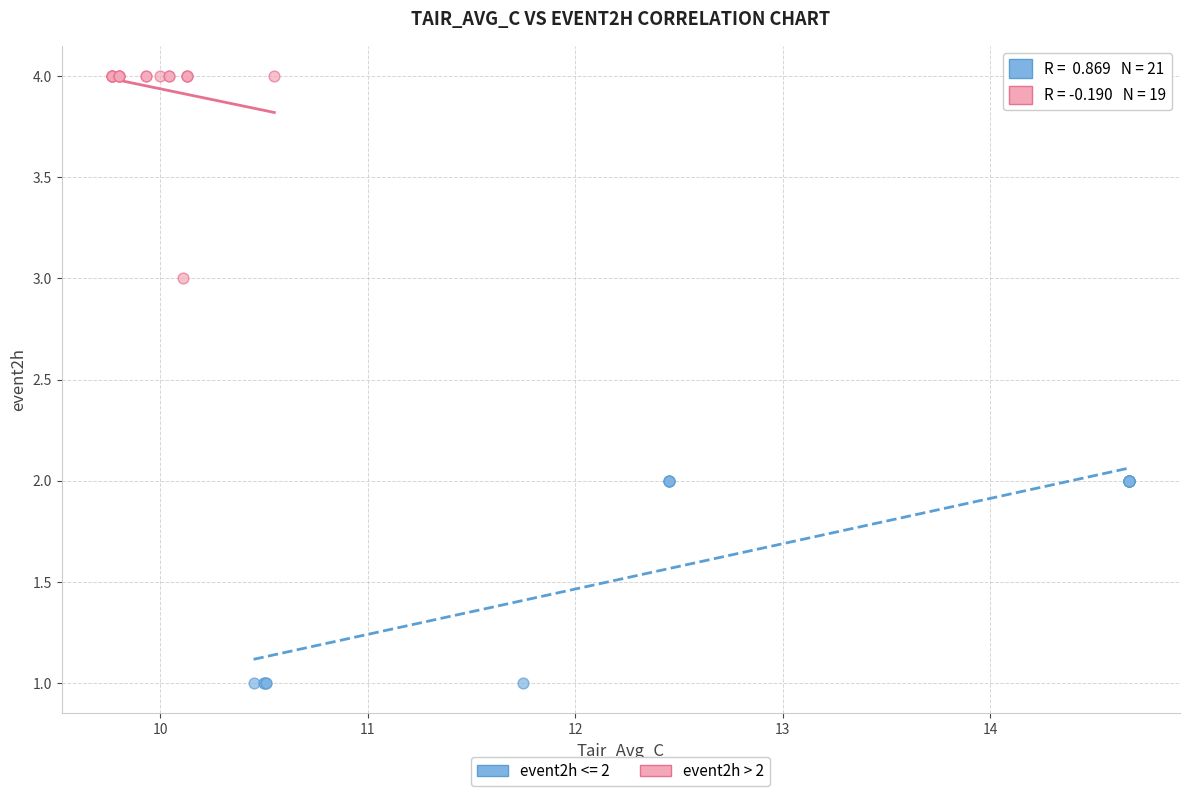

Which series contains the lowest Y value?

event2h <= 2